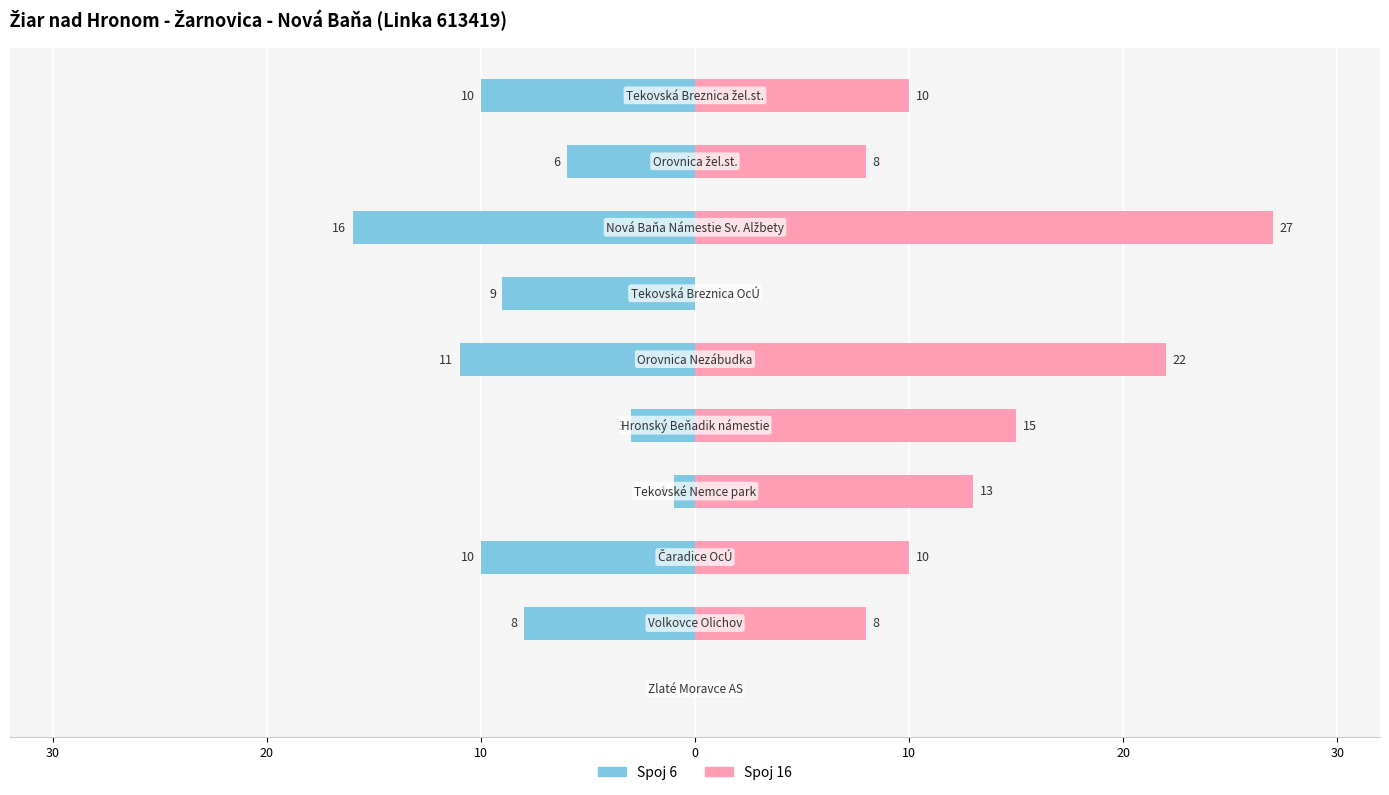

Which series has the widest spread of values?

Spoj 16